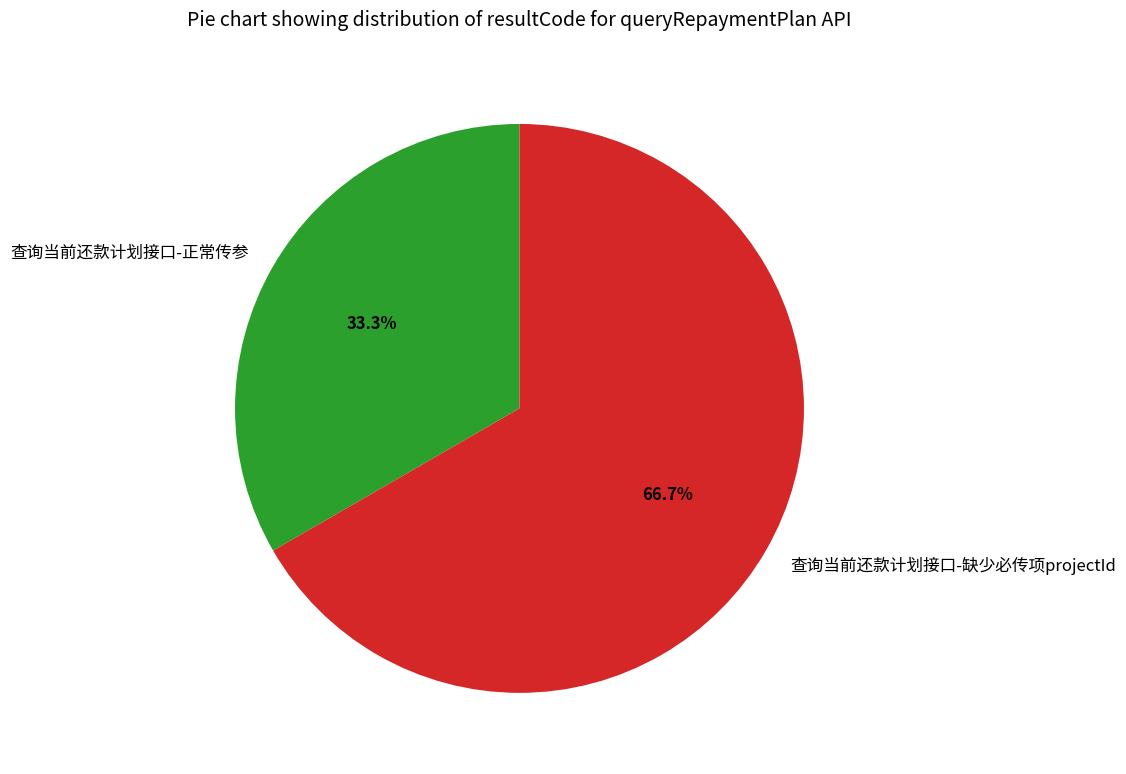

To the nearest percent, what is the average slice percentage?

50%